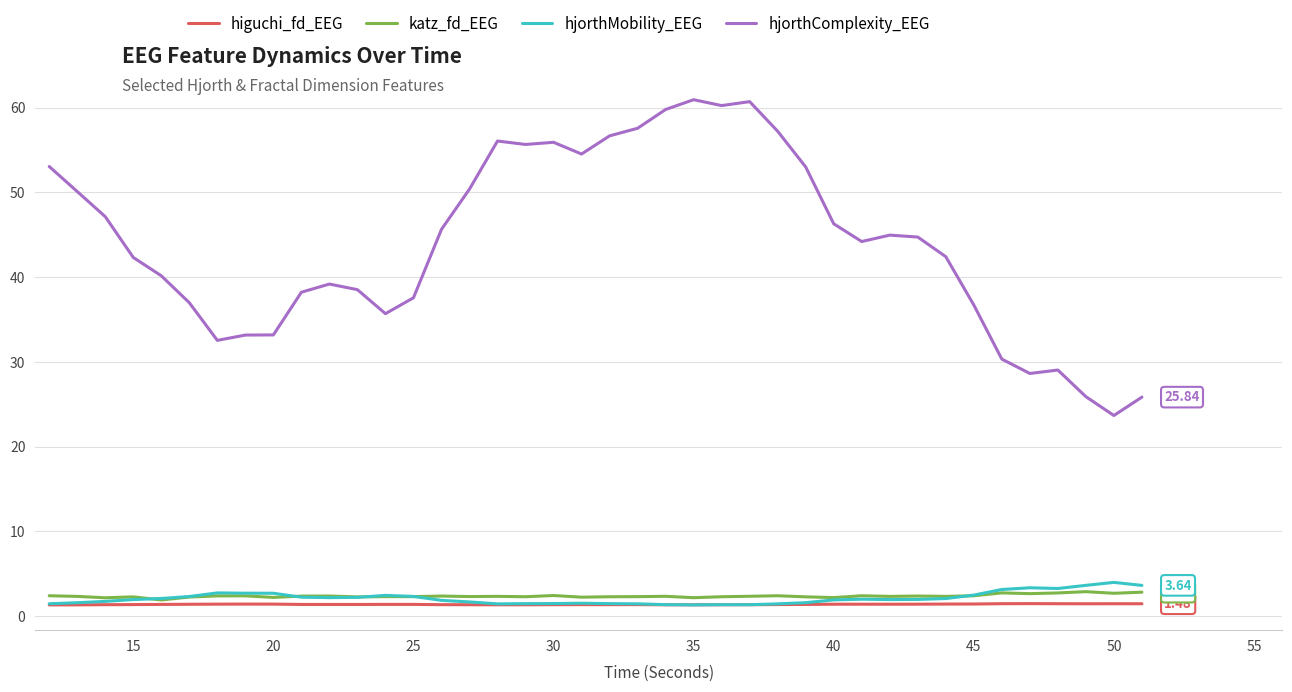

Which series has the largest range (max minus min)?

hjorthComplexity_EEG